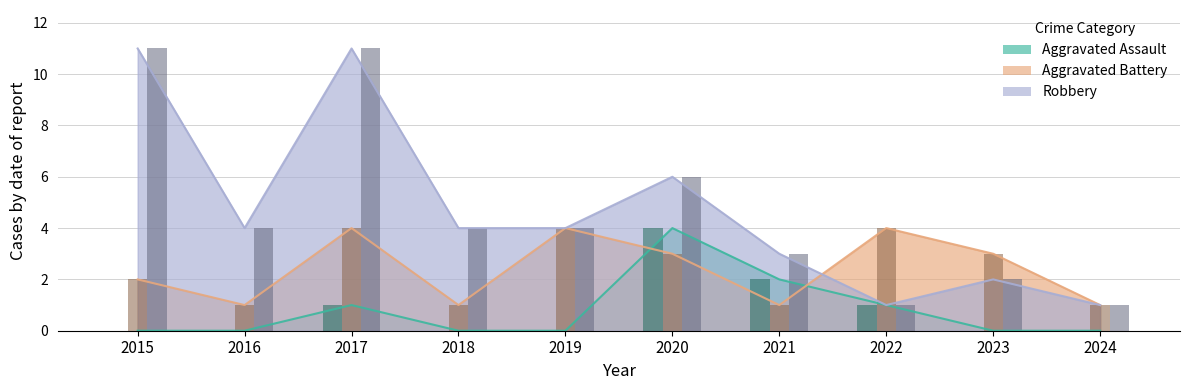

At 2020, list the series in order from largest to smallest.

Robbery, Aggravated Assault, Aggravated Battery